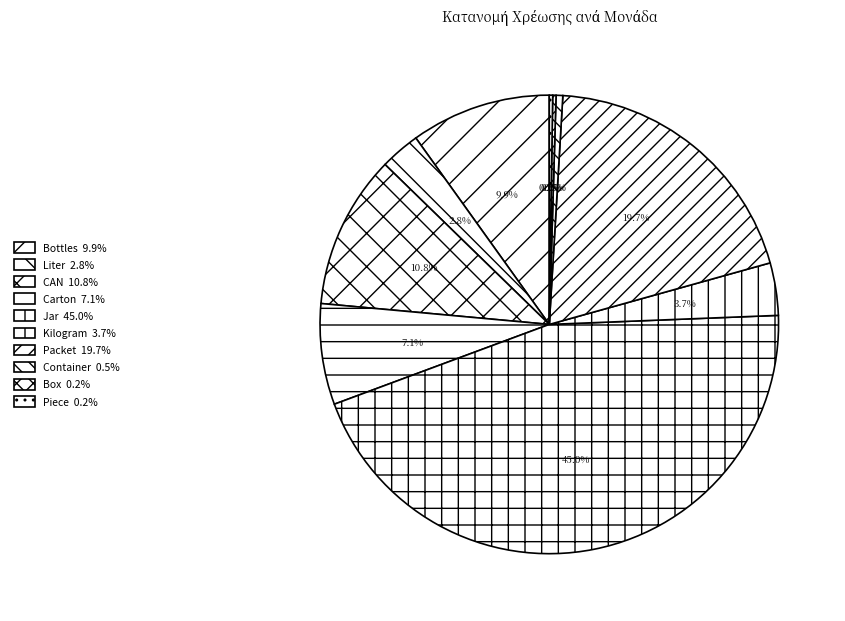

To the nearest percent, what is the difference between the largest and smallest slice percentages?

45%